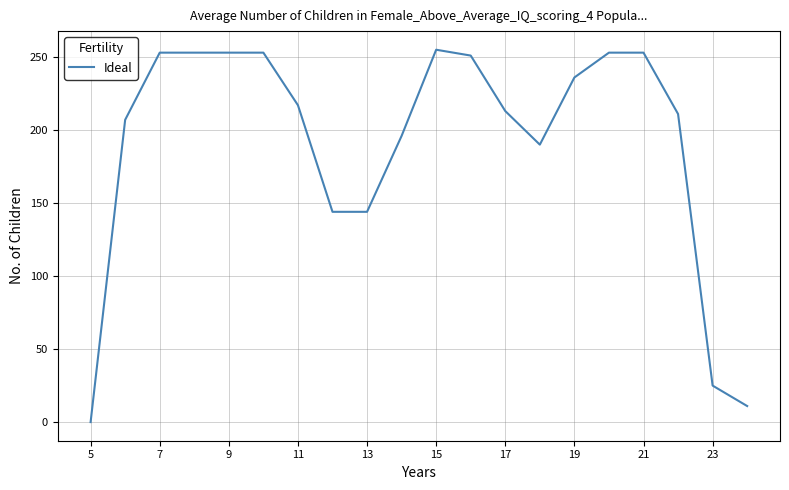

How many values are above zero?

19